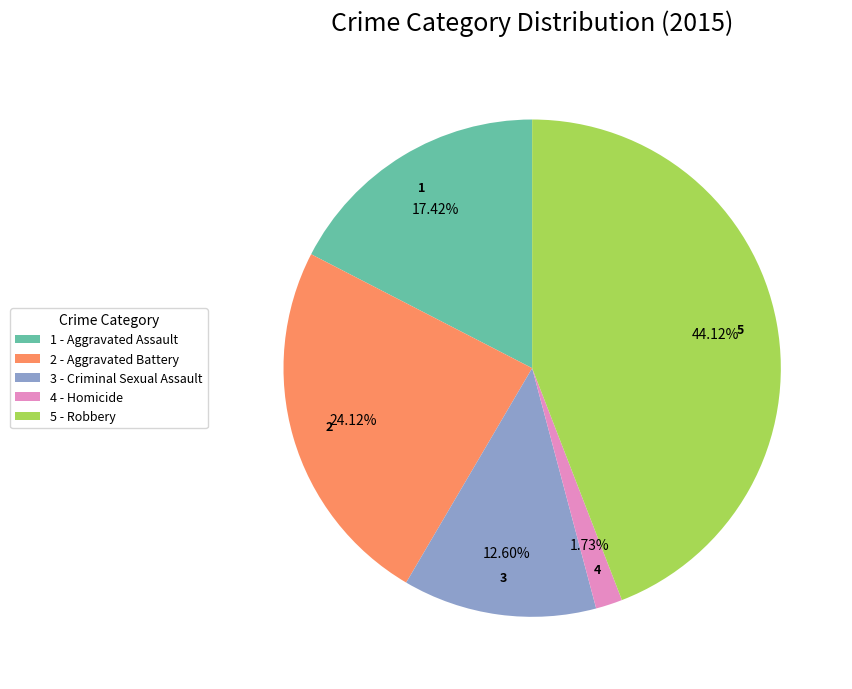

Between 5 - Robbery and 1 - Aggravated Assault, which is larger?

5 - Robbery